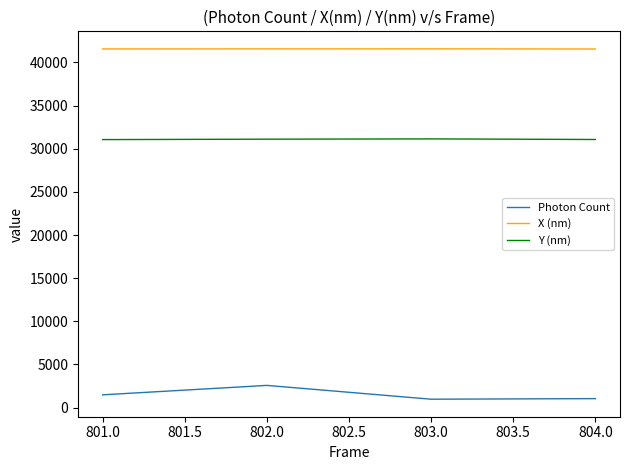

At which category is the sum across all series the highest?

802.0